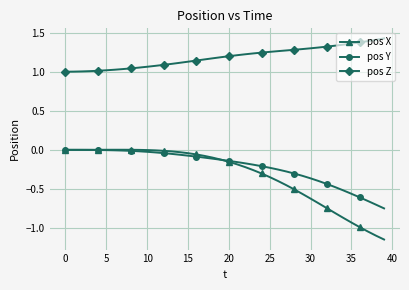

Which series has the largest range (max minus min)?

pos X